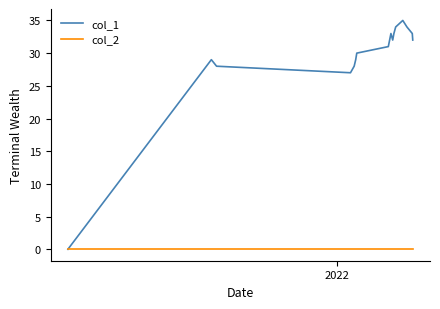

List the series in order of their overall mean, highest first.

col_1, col_2